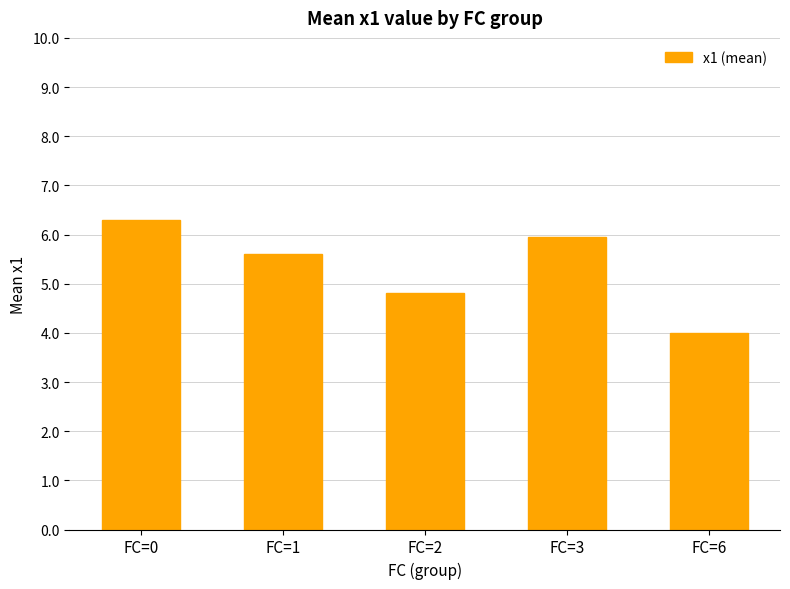

Reading left to right, extract all data points from this chart.

FC=0=6.3	FC=1=5.6	FC=2=4.8	FC=3=6.0	FC=6=4.0